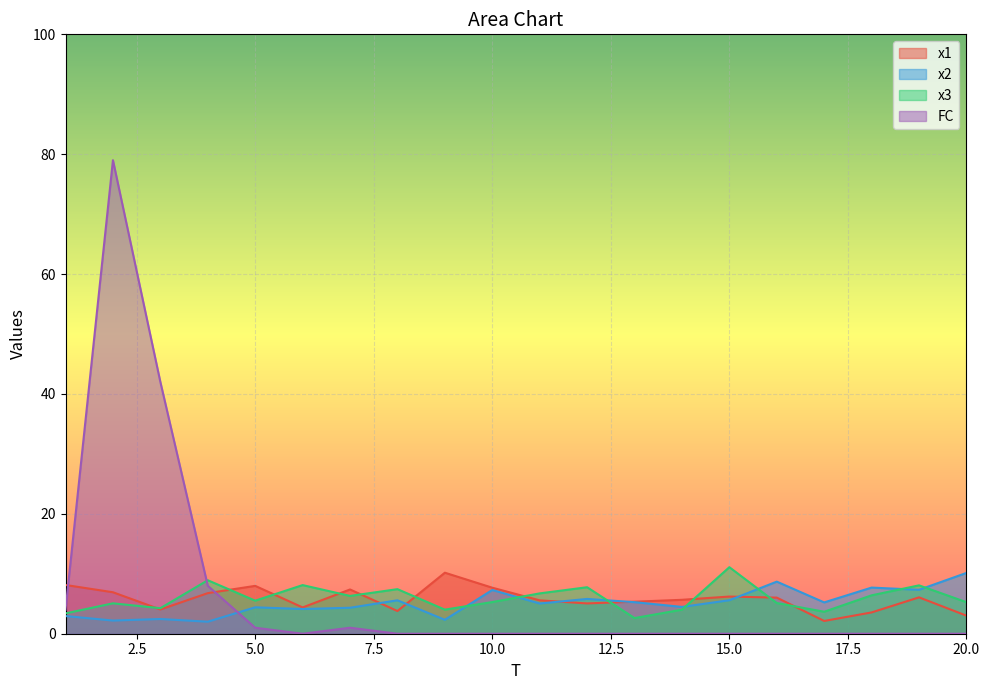

What is the value of the x3 point at the 3rd from the left?

4.3